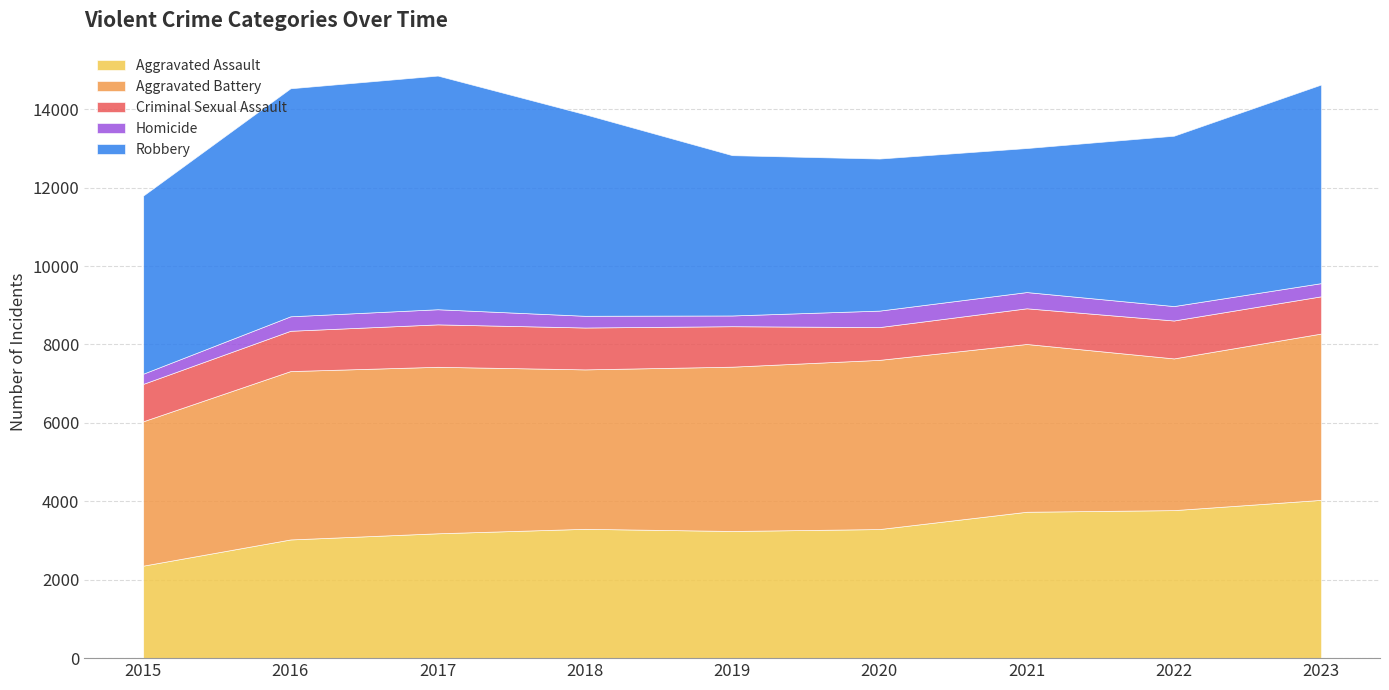

The Criminal Sexual Assault series shows 1304 at 2020. True or false?

False